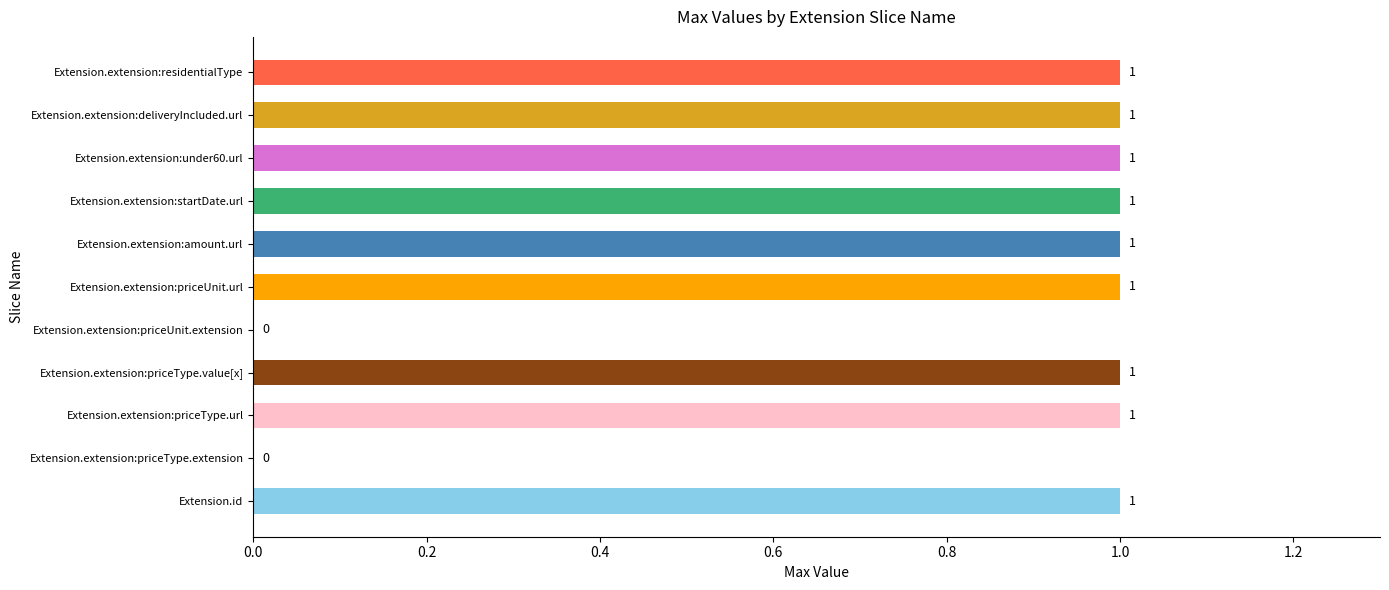

How many values are between 1 and 2?

9